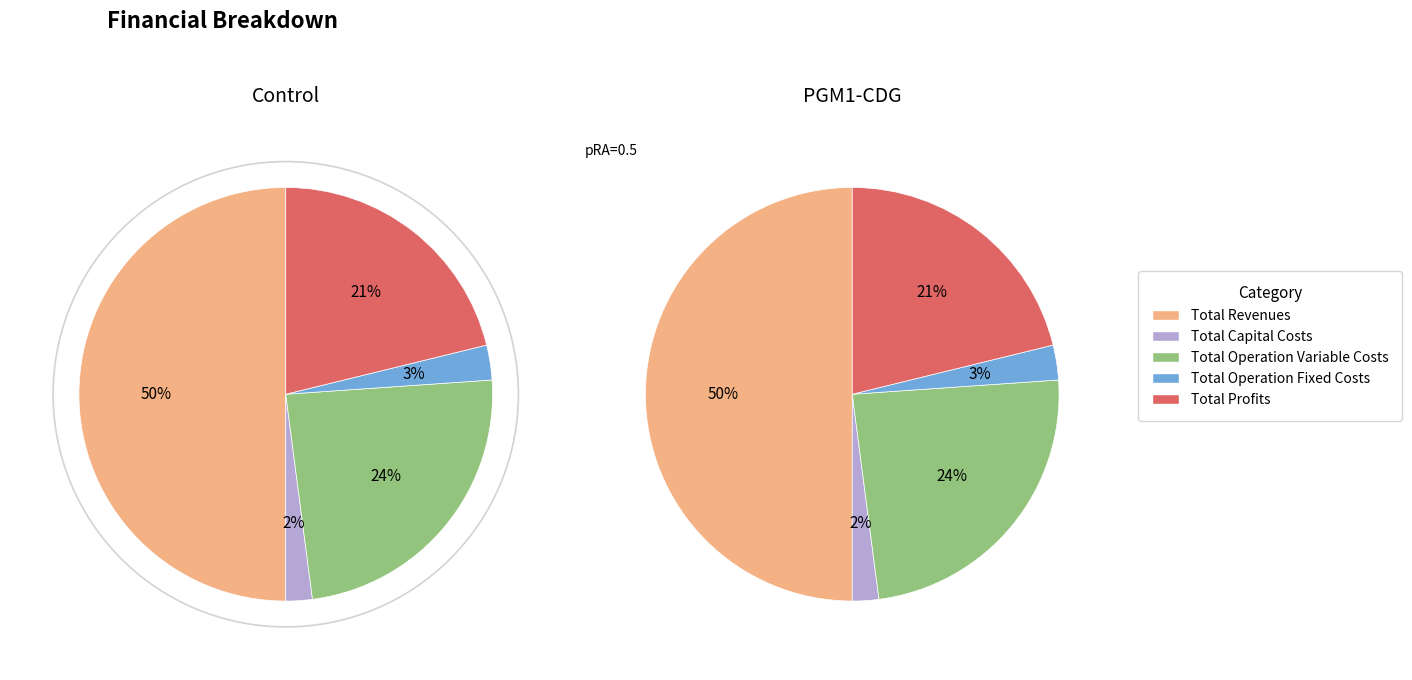

To the nearest percent, what portion does Total Revenues represent?

50%